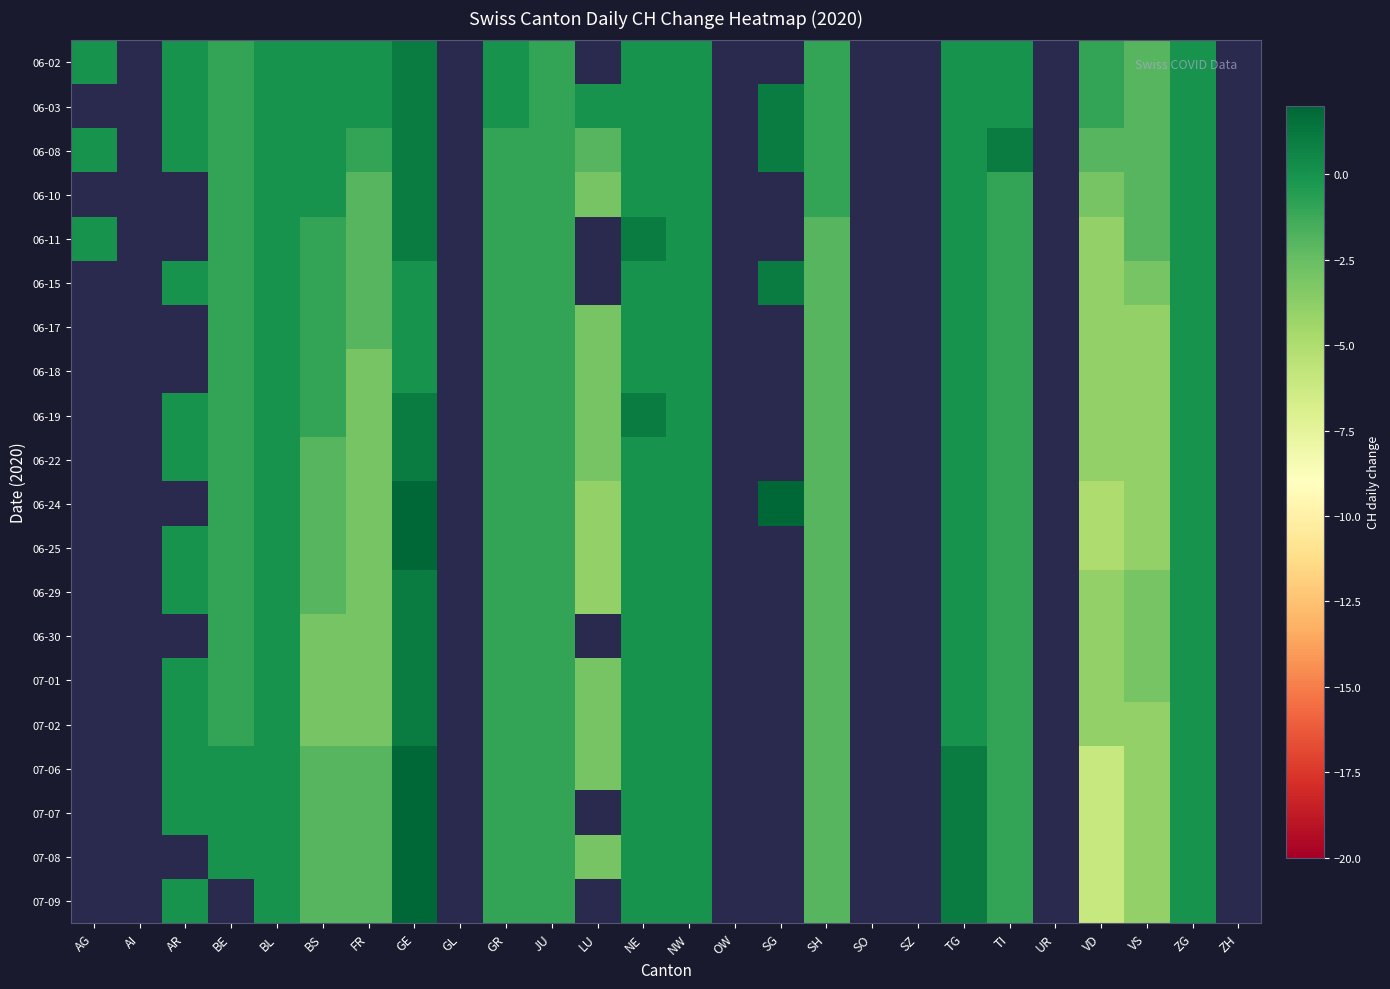

Is the value of 06-24 at ZH greater than the value of 07-08 at TI?

No